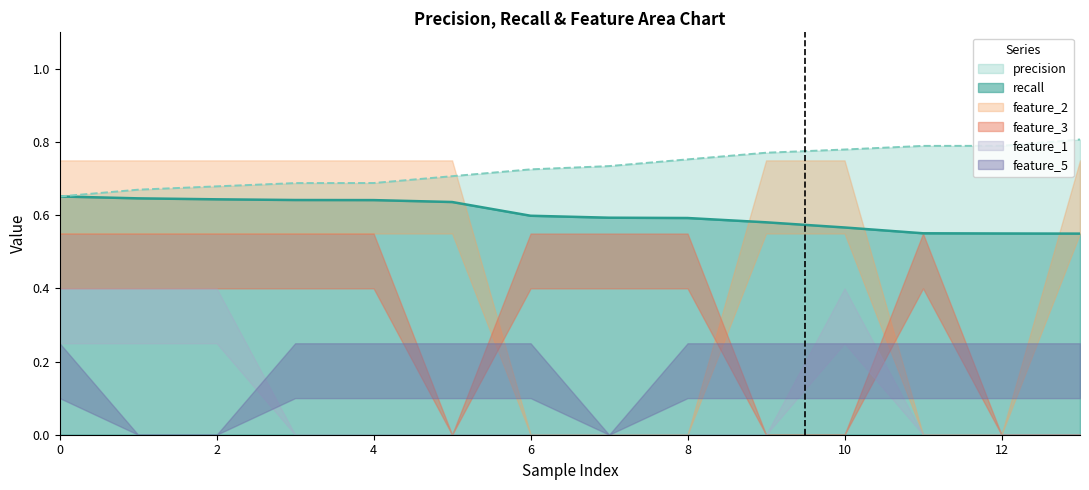

What is the sum of the feature_5 values at 0 and 10?

2.0